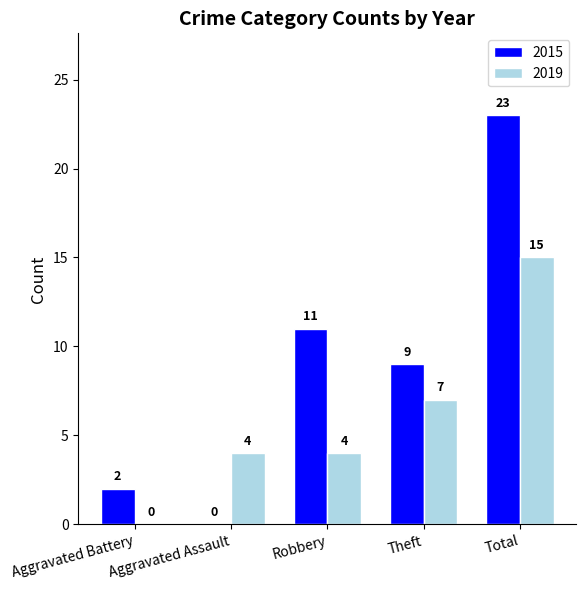

Which series changed the most between Robbery and Total?

2015